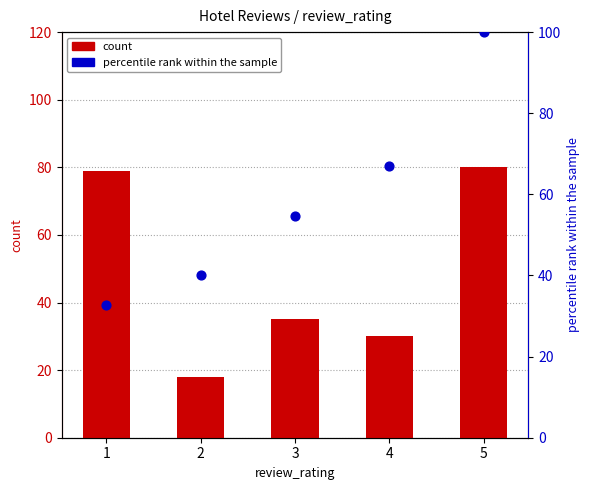

Which series reaches the maximum Y coordinate?

percentile rank within the sample